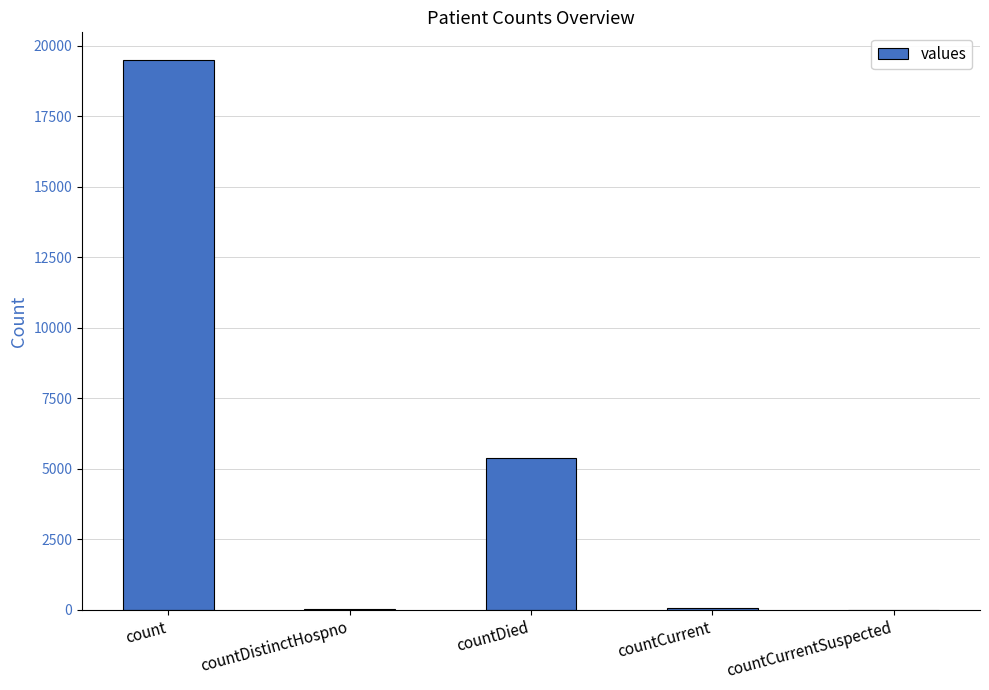

What is the ratio of the value at countDied to the value at countCurrent?

88.2